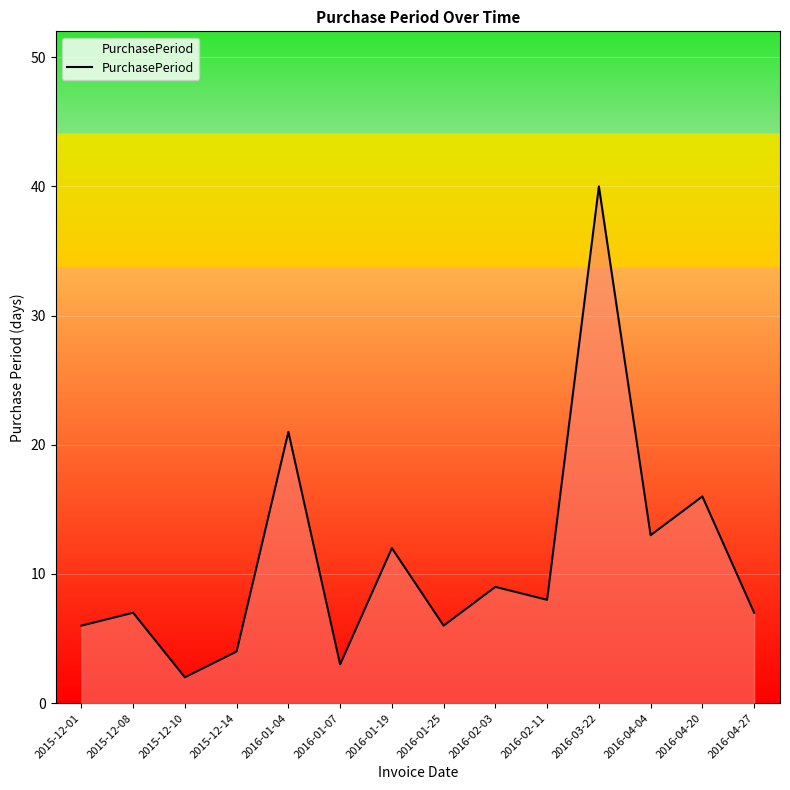

At which category does the chart reach its peak across all series?

2016-03-22